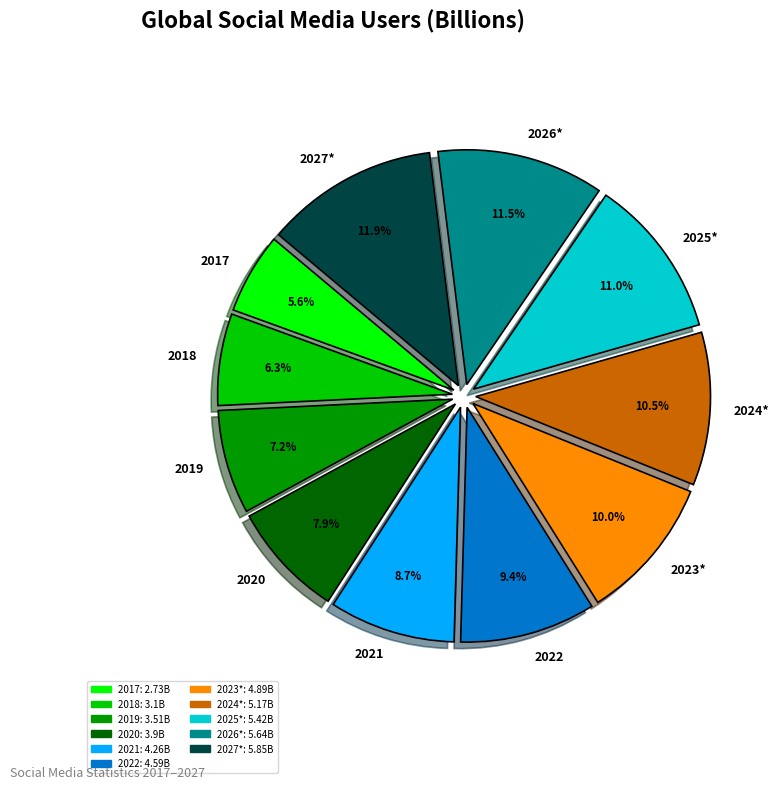

How many segments does this pie chart have?

11